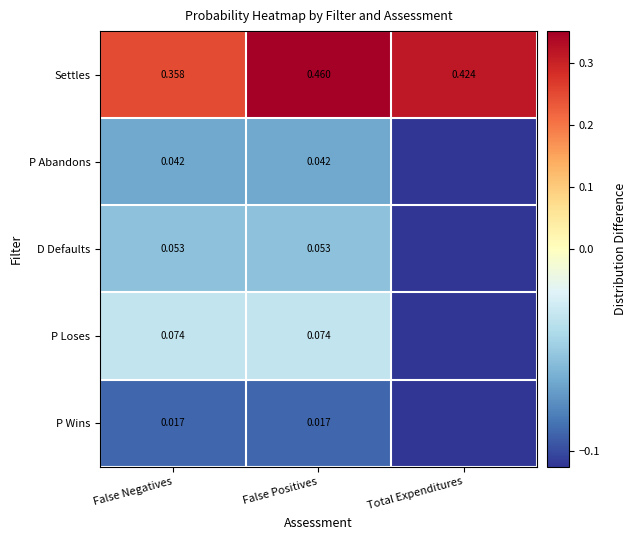

Is the value of D Defaults at False Positives greater than the value of Settles at False Positives?

No